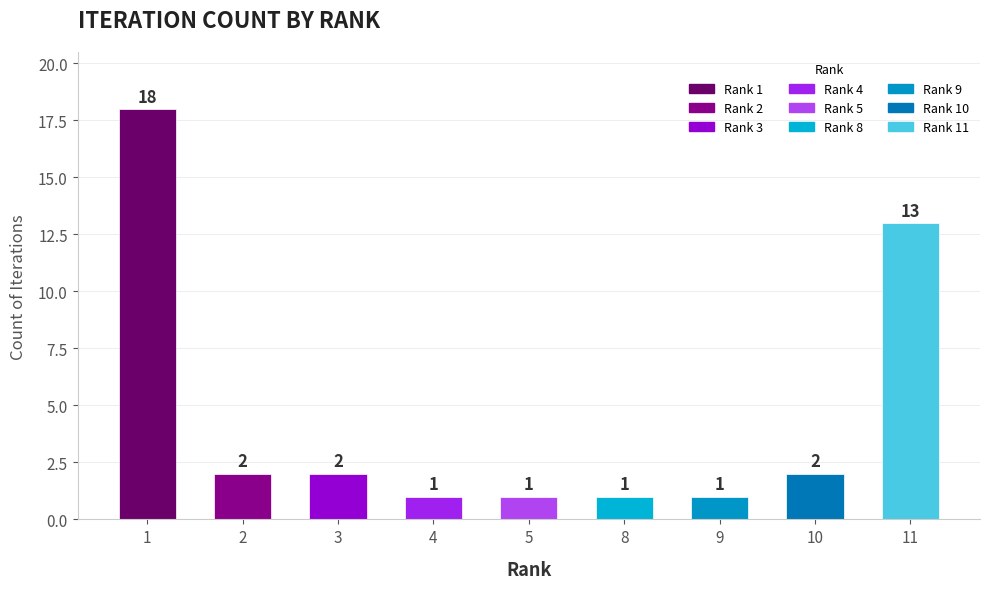

The value at 9 is 1. True or false?

True